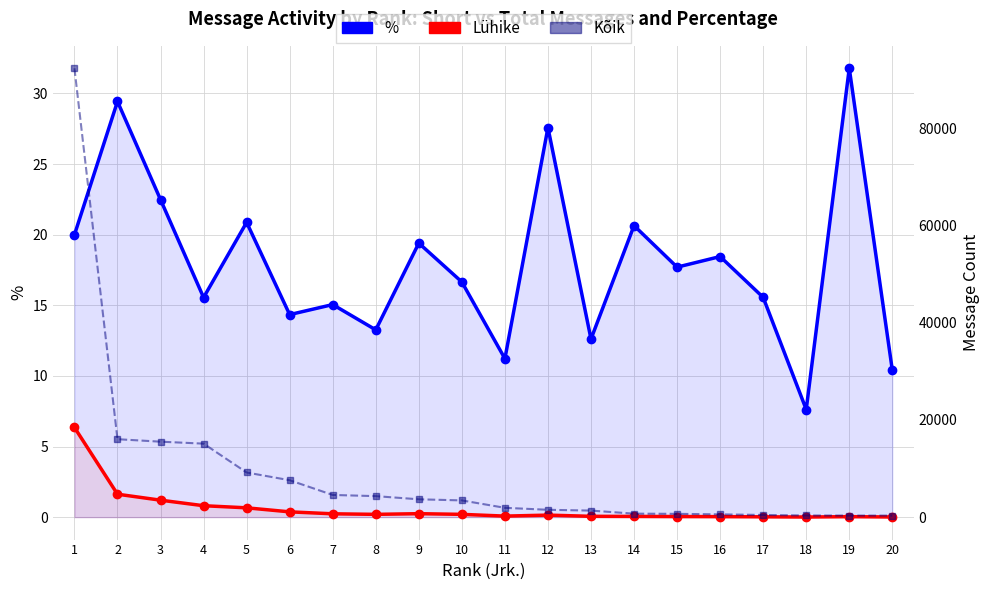

Which series changed the most between 6 and 19?

Kõik